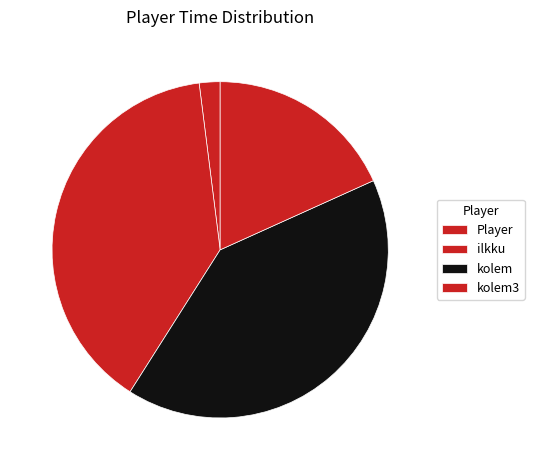

Combined, do ilkku and kolem3 account for over 50%?

Yes